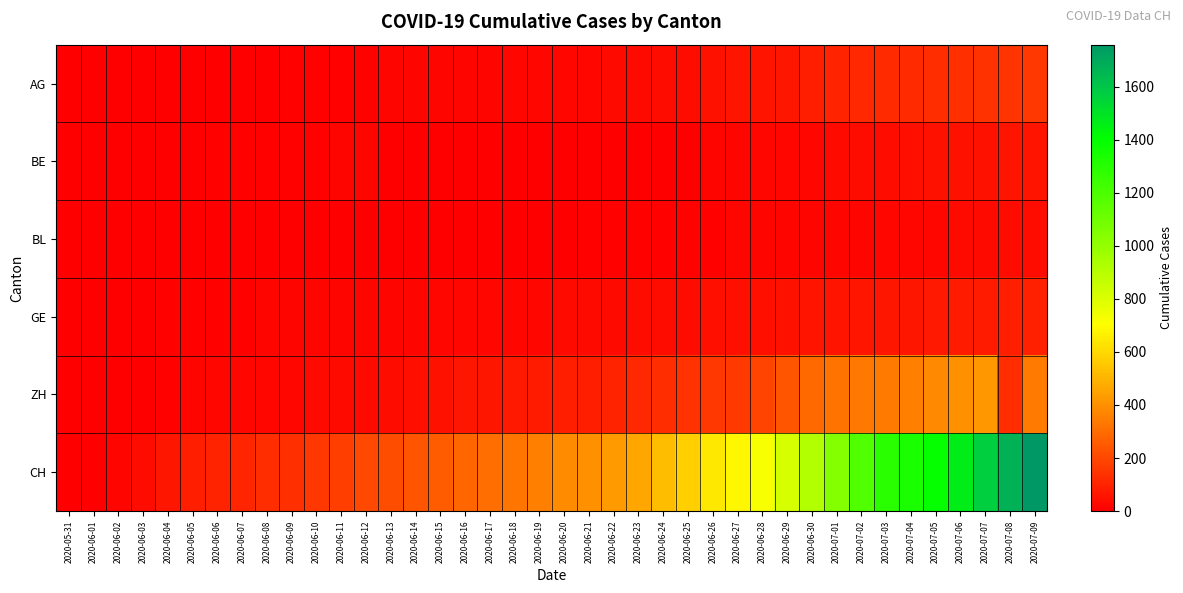

Which label corresponds to the smallest value in the chart?

2020-05-31